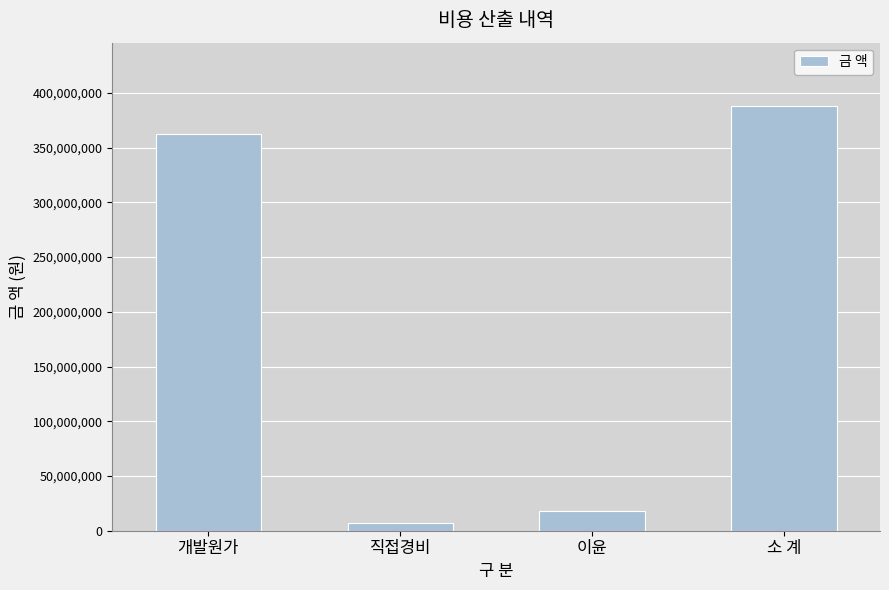

Are the bars horizontal?

No